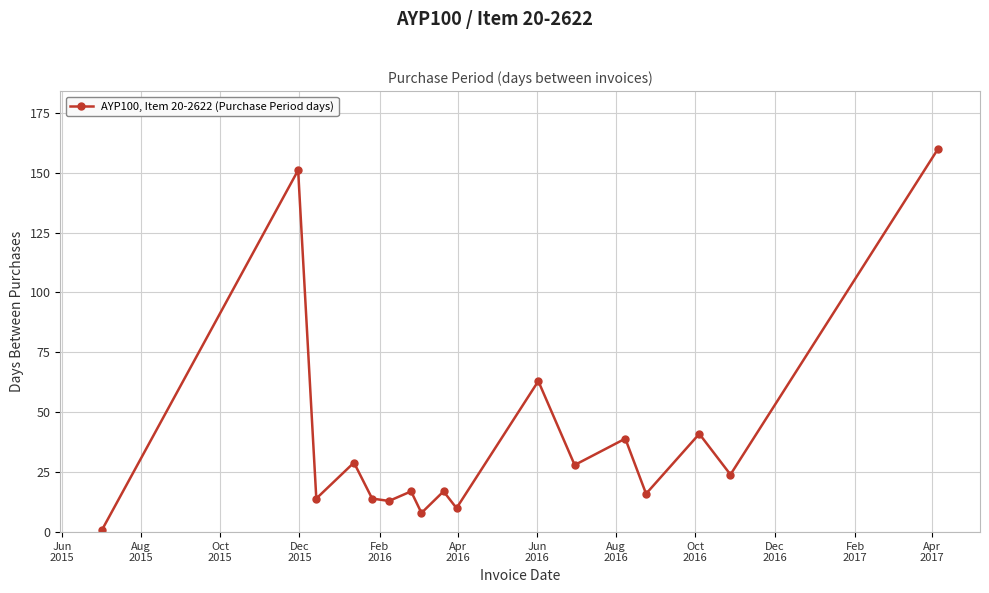

How many distinct data groups are displayed?

1